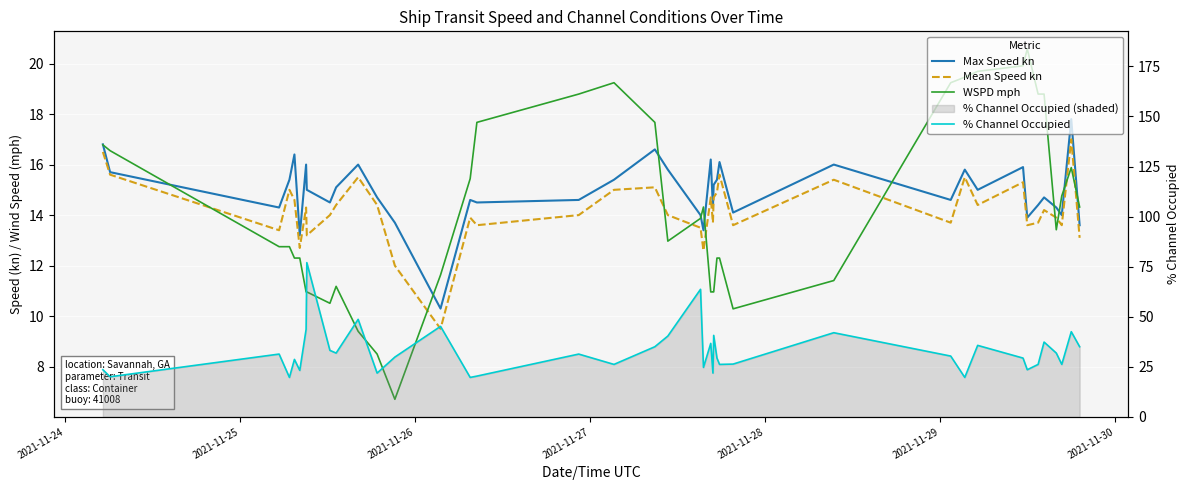

True or false: WSPD mph has more than 2 interior local peaks.

True